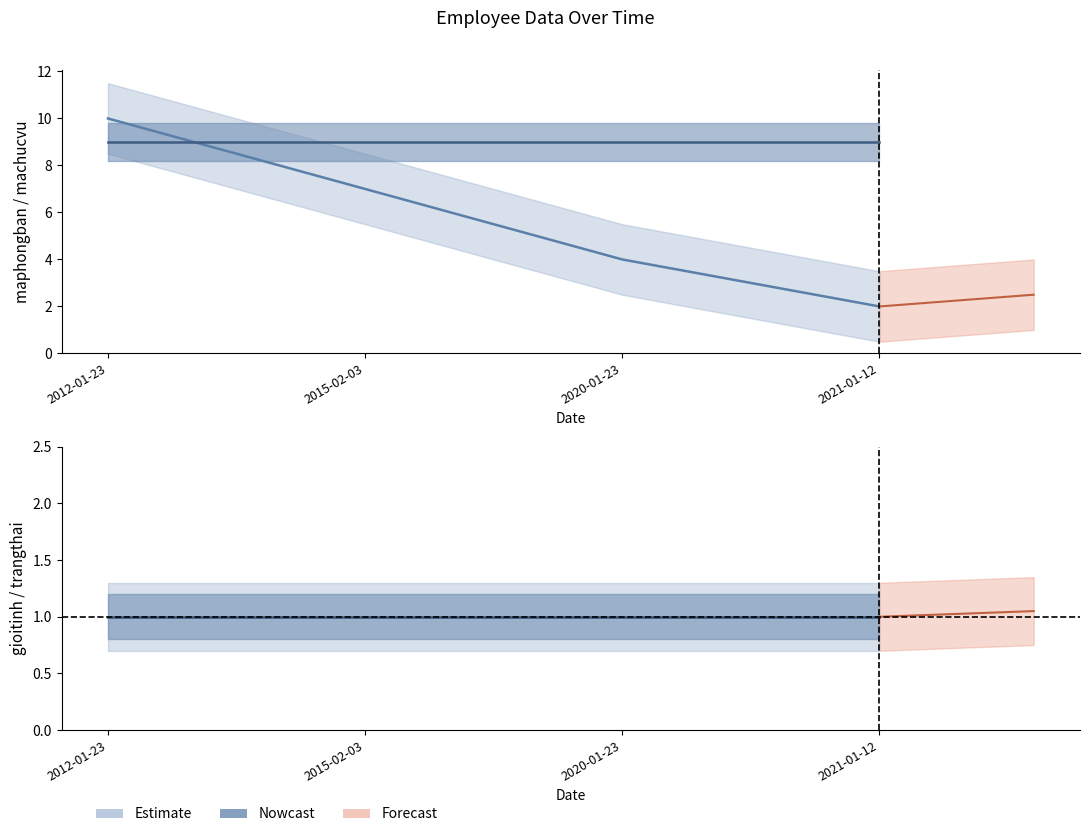

Reading left to right, transcribe all the data shown in this chart.

maphongban: 2012-01-23=10	2015-02-03=7	2020-01-23=4	2021-01-12=2
machucvu: 2012-01-23=9	2015-02-03=9	2020-01-23=9	2021-01-12=9
gioitinh: 2012-01-23=1	2015-02-03=1	2020-01-23=1	2021-01-12=1
trangthai: 2012-01-23=1	2015-02-03=1	2020-01-23=1	2021-01-12=1